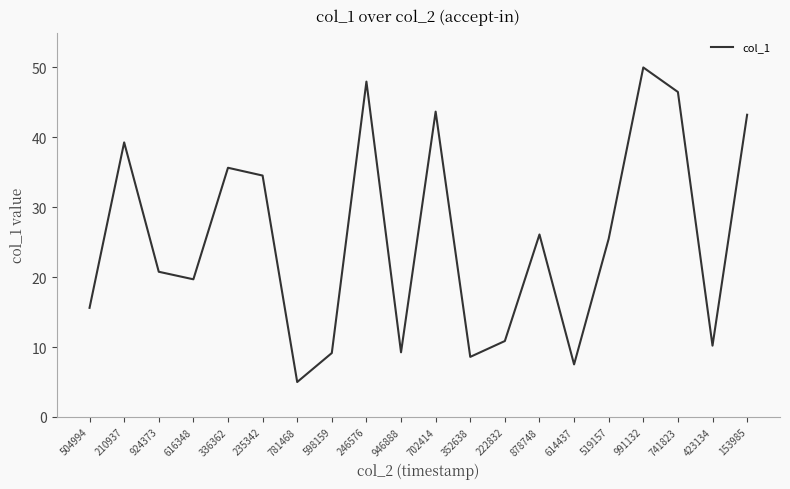

At which category does the chart reach its minimum across all series?

781468